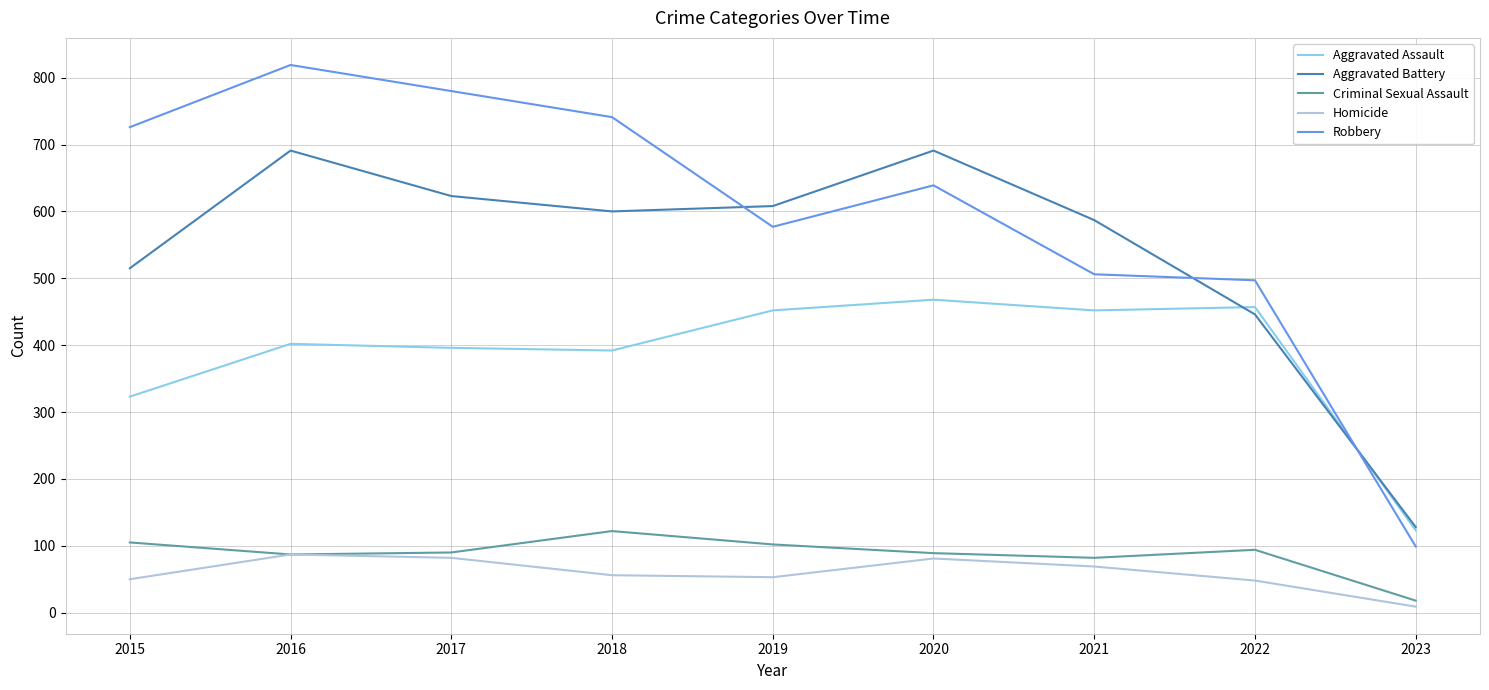

Does the chart display data point markers on the line(s)?

No